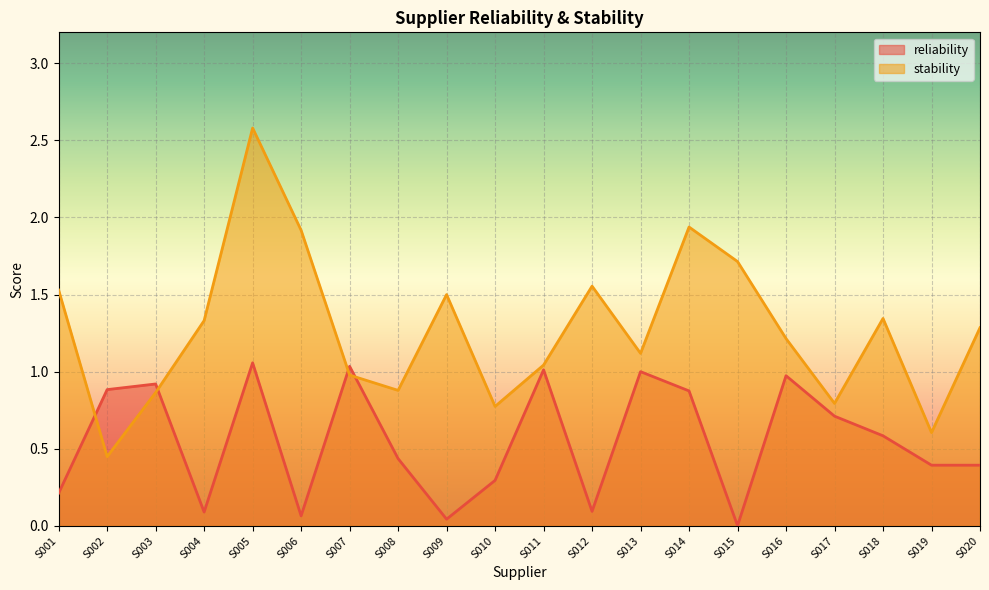

In stability, how many points are lower than both neighbors (excluding endpoints)?

6